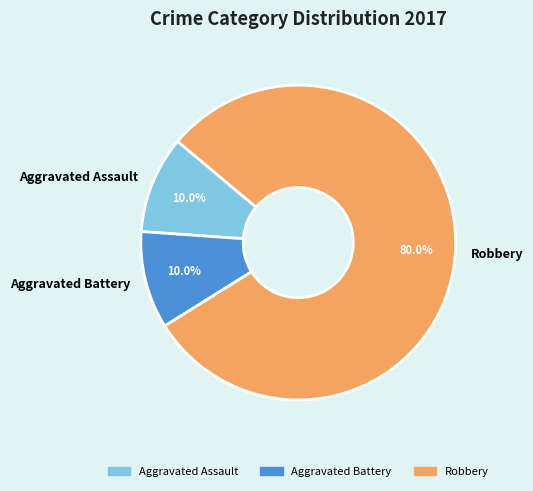

What is the ratio of the value at Robbery to the value at Aggravated Assault?

8.0